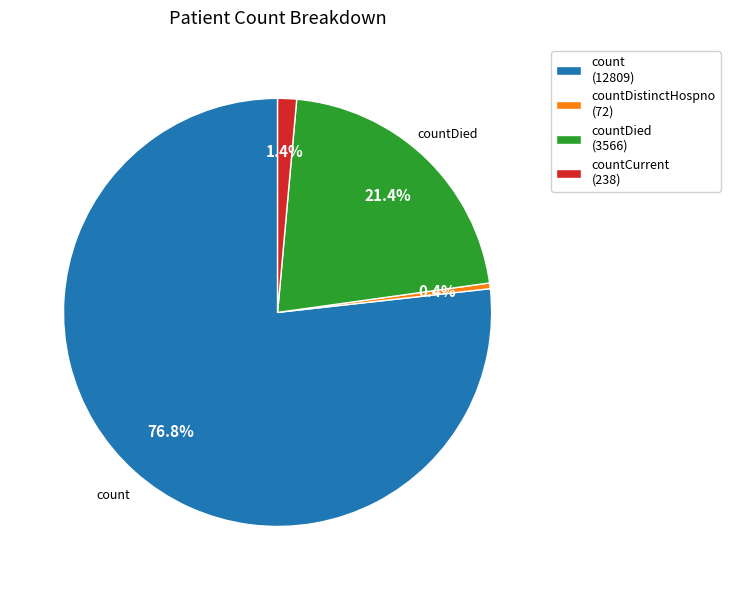

Approximately how many times larger is the value at countDistinctHospno (72) compared to countCurrent (238)?

0.3